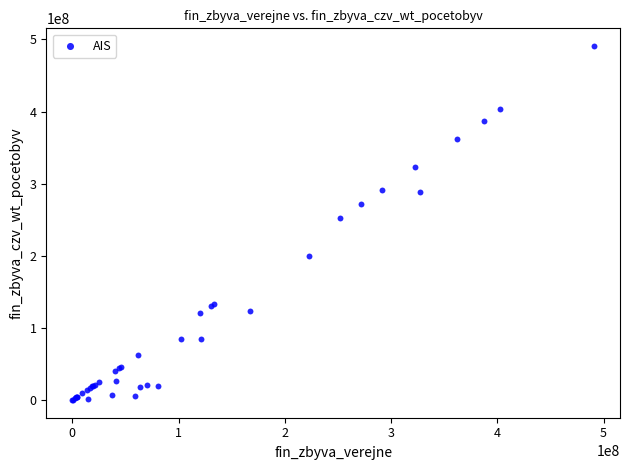

What Y value in the scatter plot is closest to 245504356?

252007046.1